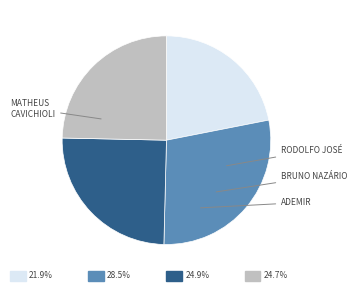

Is there a majority slice in this chart?

No